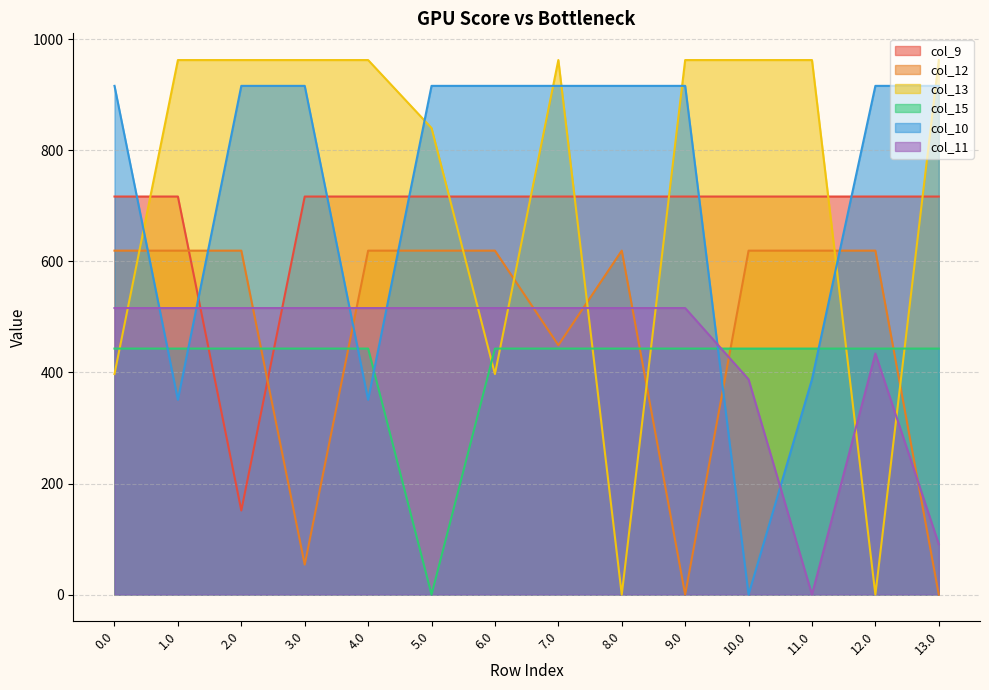

At which label does col_13 first exceed 962?

1.0